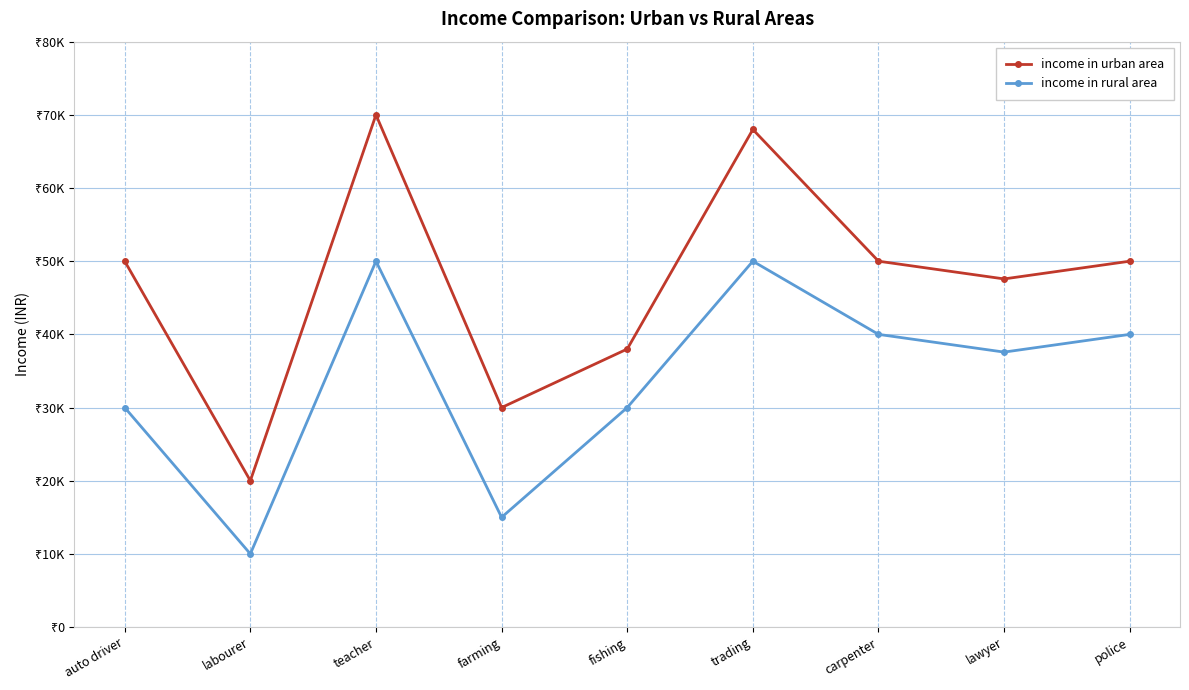

Between auto driver and farming, which series saw the biggest shift?

income in urban area